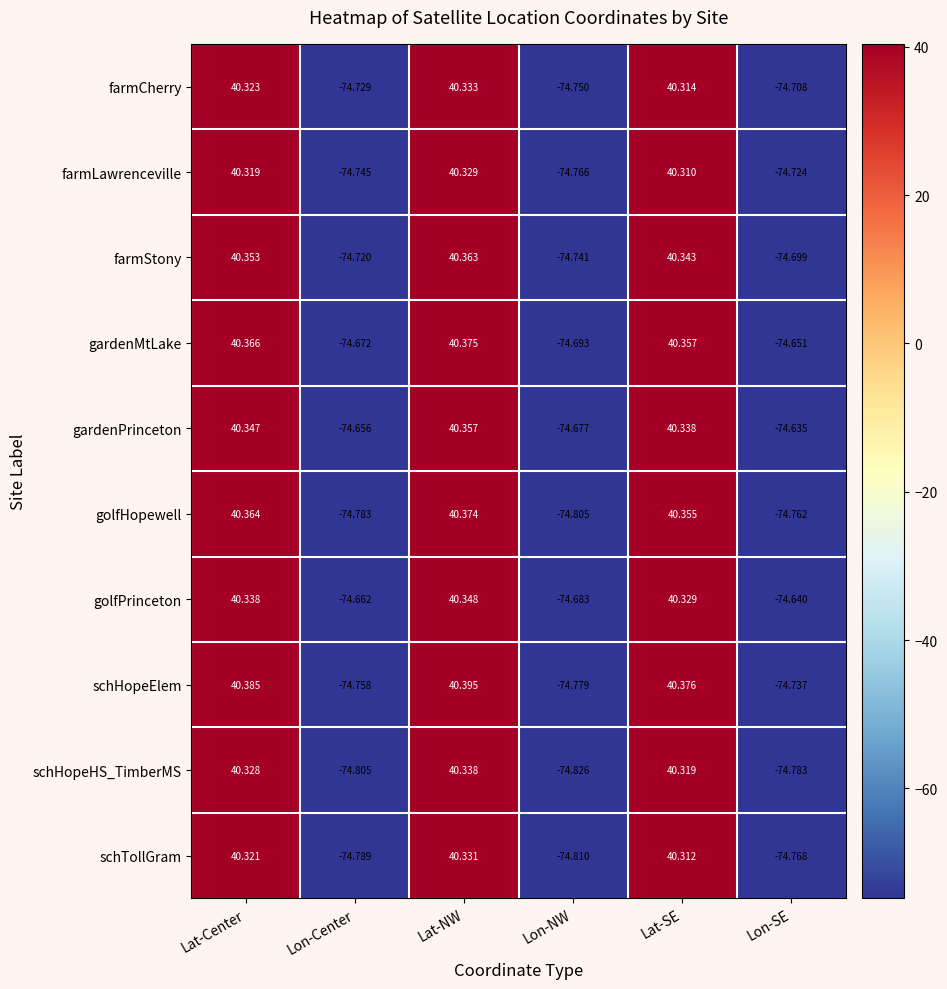

Which series has the largest range (max minus min)?

golfHopewell